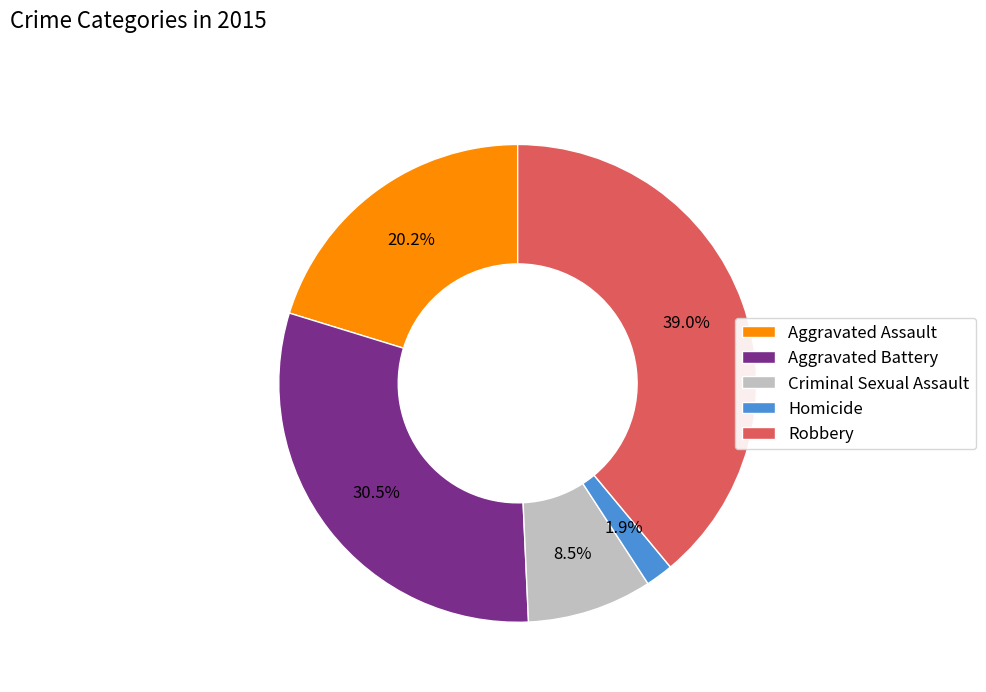

What percentage do Homicide and Aggravated Assault together represent?

22.1%